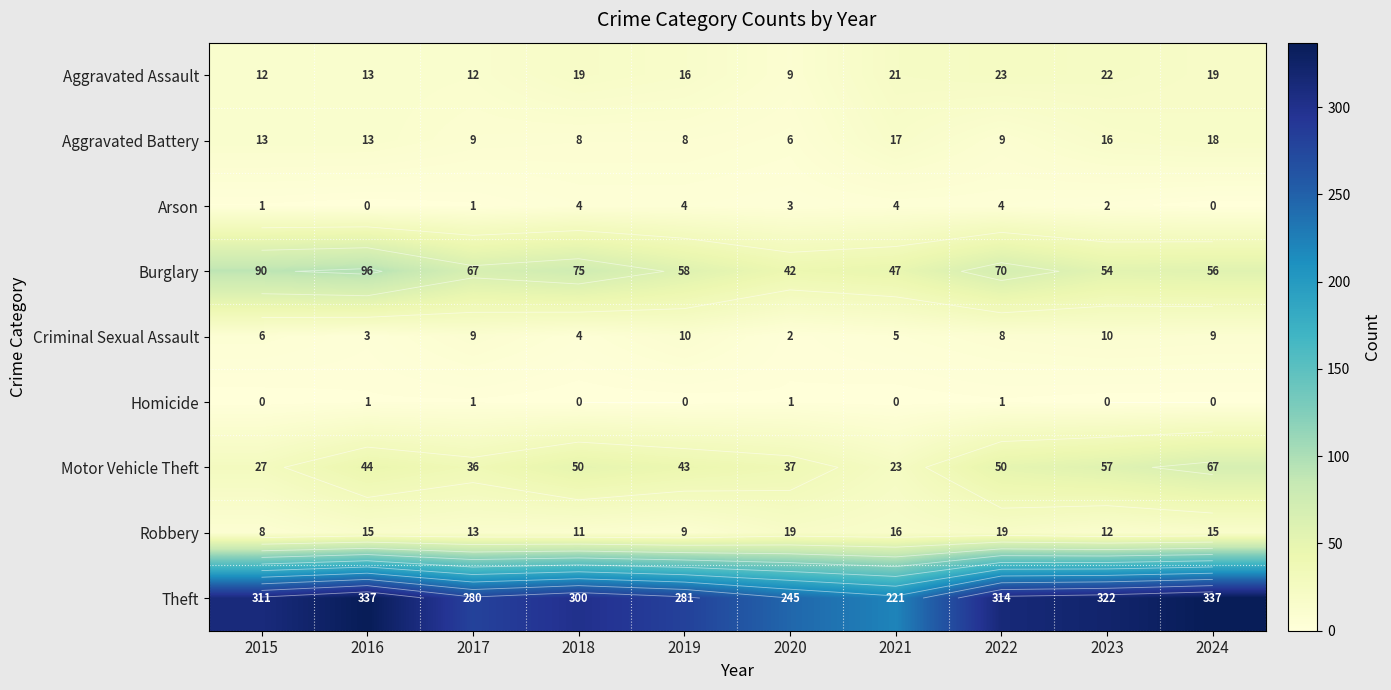

Is the value of Arson at 2018 greater than the value of Criminal Sexual Assault at 2017?

No